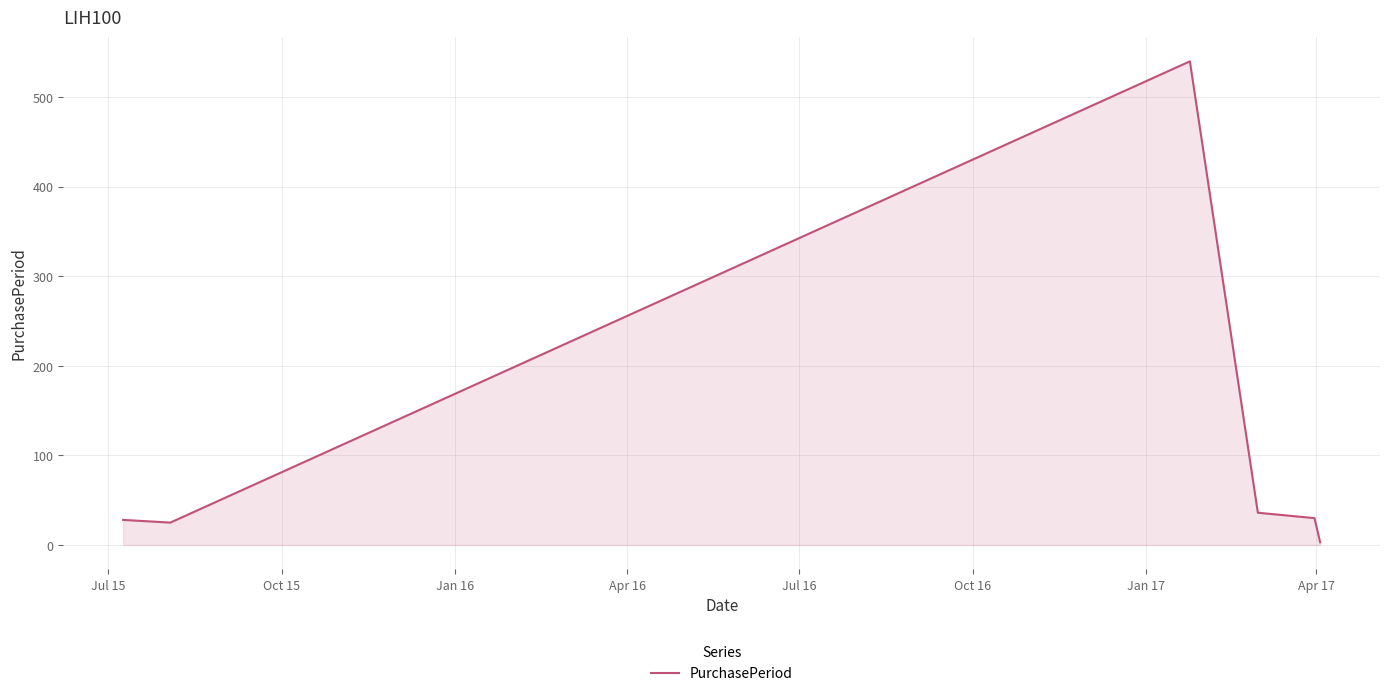

True or false: the data has more than 2 interior local peaks.

False